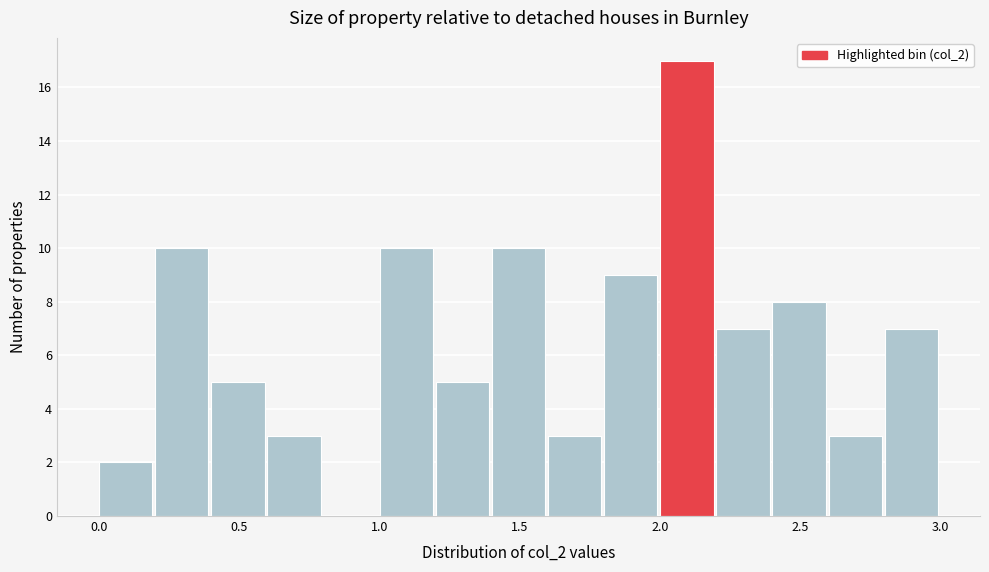

Reading left to right, transcribe this chart: for each bar, give the range it covers on the x-axis and its height. Neither the bar edges nor the heights are printed on the chart, so give them approximately, as read against the axes.

0.0 to 0.2: 2
0.2 to 0.4: 10
0.4 to 0.6: 5
0.6 to 0.8: 3
0.8 to 1.0: 0
1.0 to 1.2: 10
1.2 to 1.4: 5
1.4 to 1.6: 10
1.6 to 1.8: 3
1.8 to 2.0: 9
2.0 to 2.2: 17
2.2 to 2.4: 7
2.4 to 2.6: 8
2.6 to 2.8: 3
2.8 to 3.0: 7